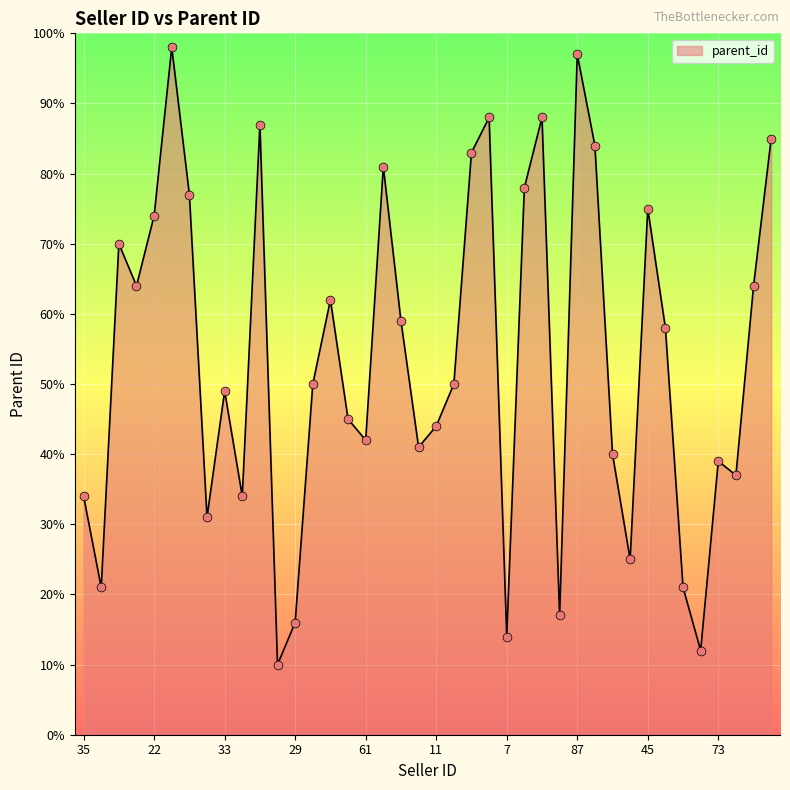

What is the maximum value shown in the chart?

98